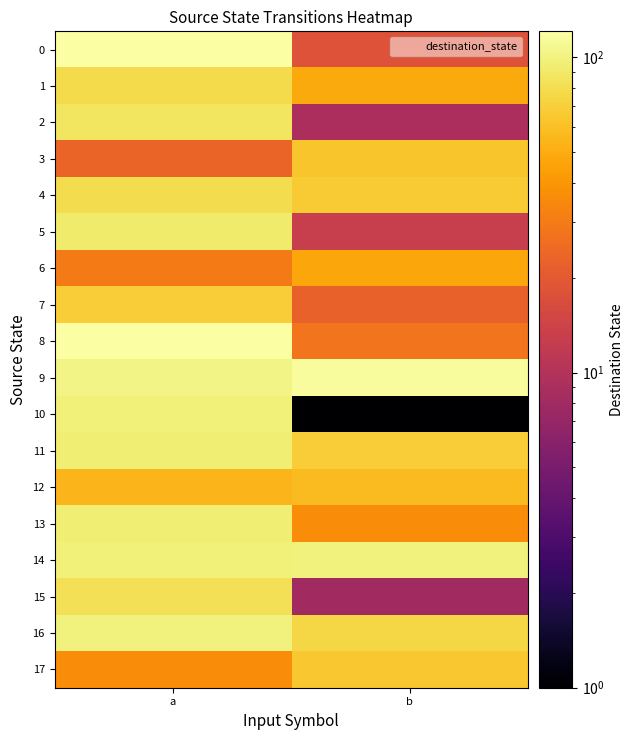

At how many categories does at least one series exceed 63?

2